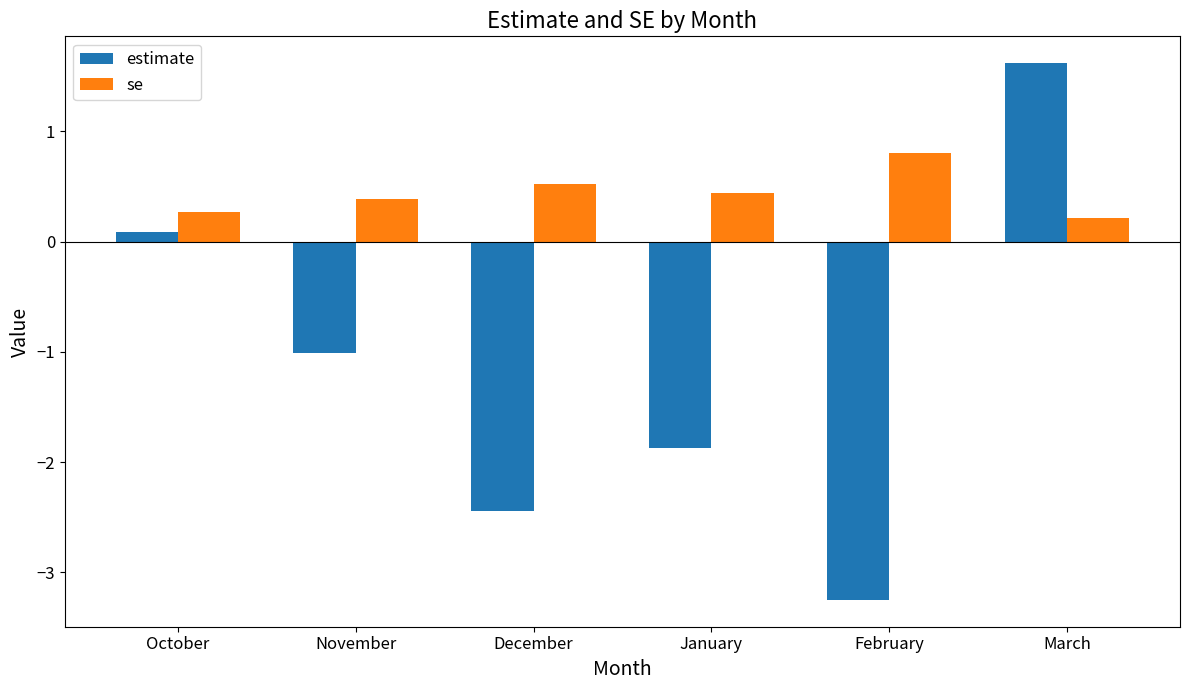

What is the average value of the se series?

0.4